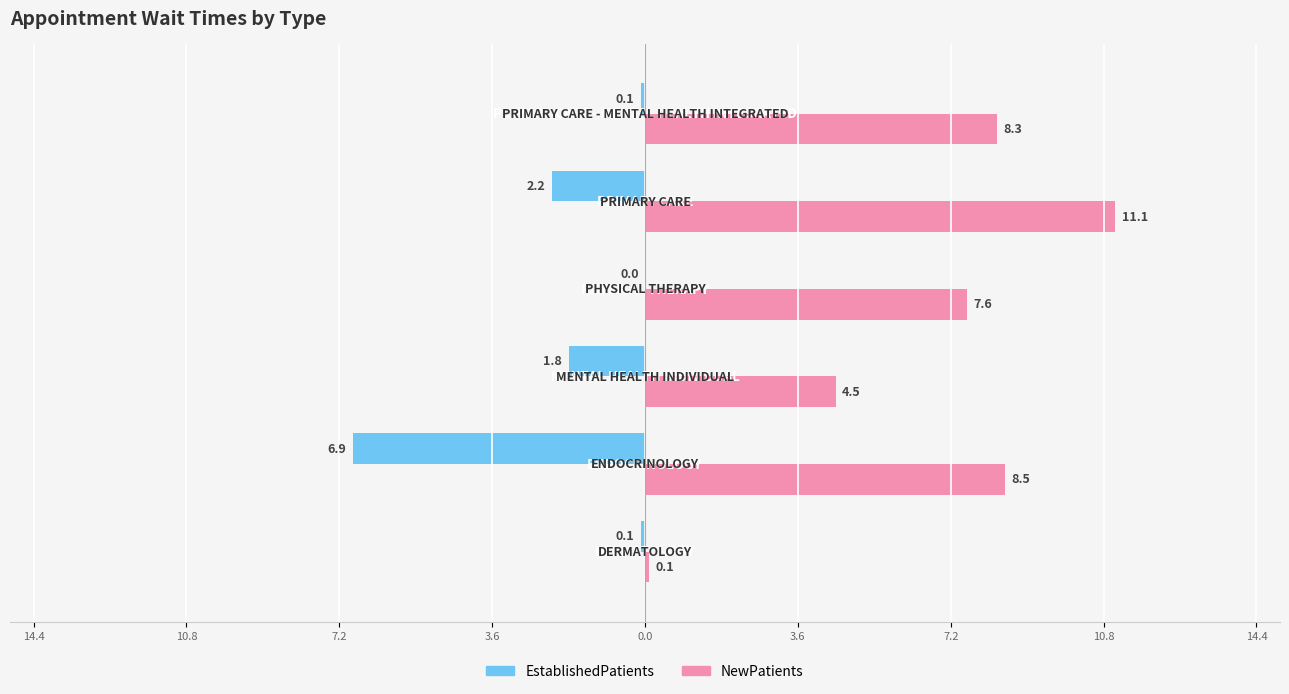

Reading left to right, transcribe all the data shown in this chart.

EstablishedPatients: -0.1	-6.9	-1.8	0.0	-2.2	-0.1
NewPatients: 0.1	8.5	4.5	7.6	11.1	8.3